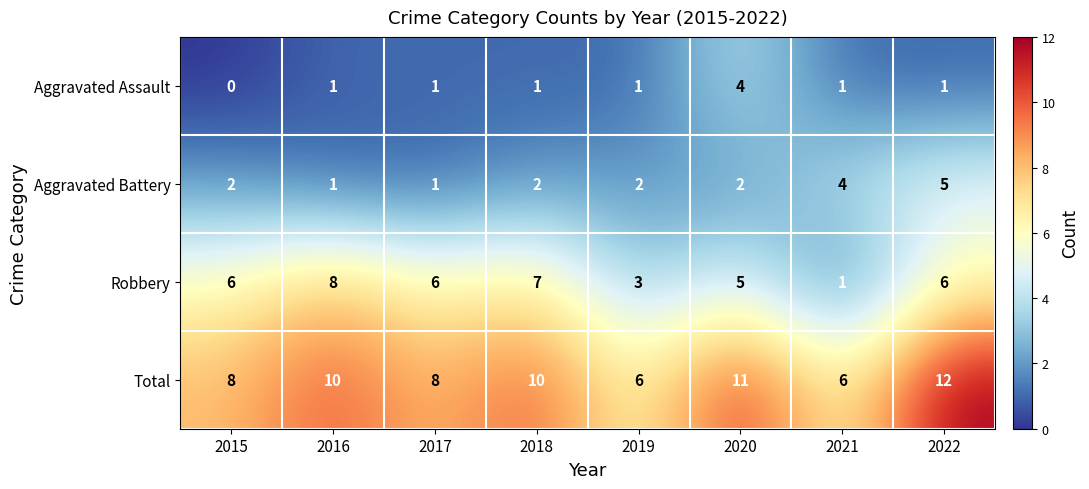

What is the difference between the highest and lowest values at 2015?

8